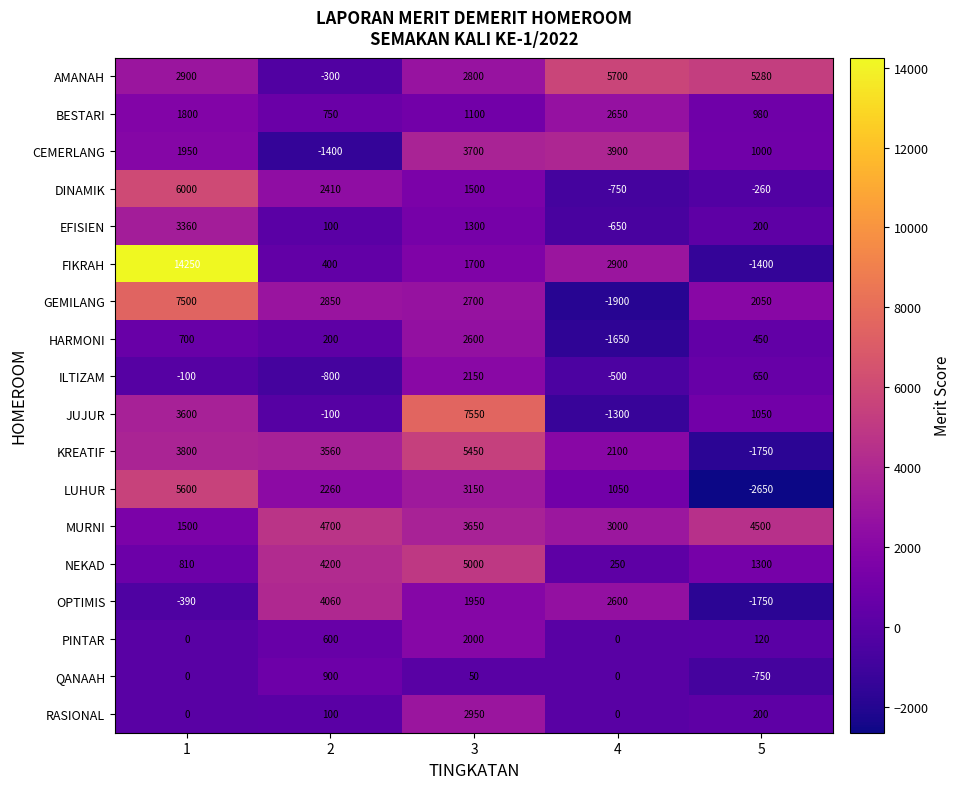

Where is OPTIMIS nearest to the value 1155?

3